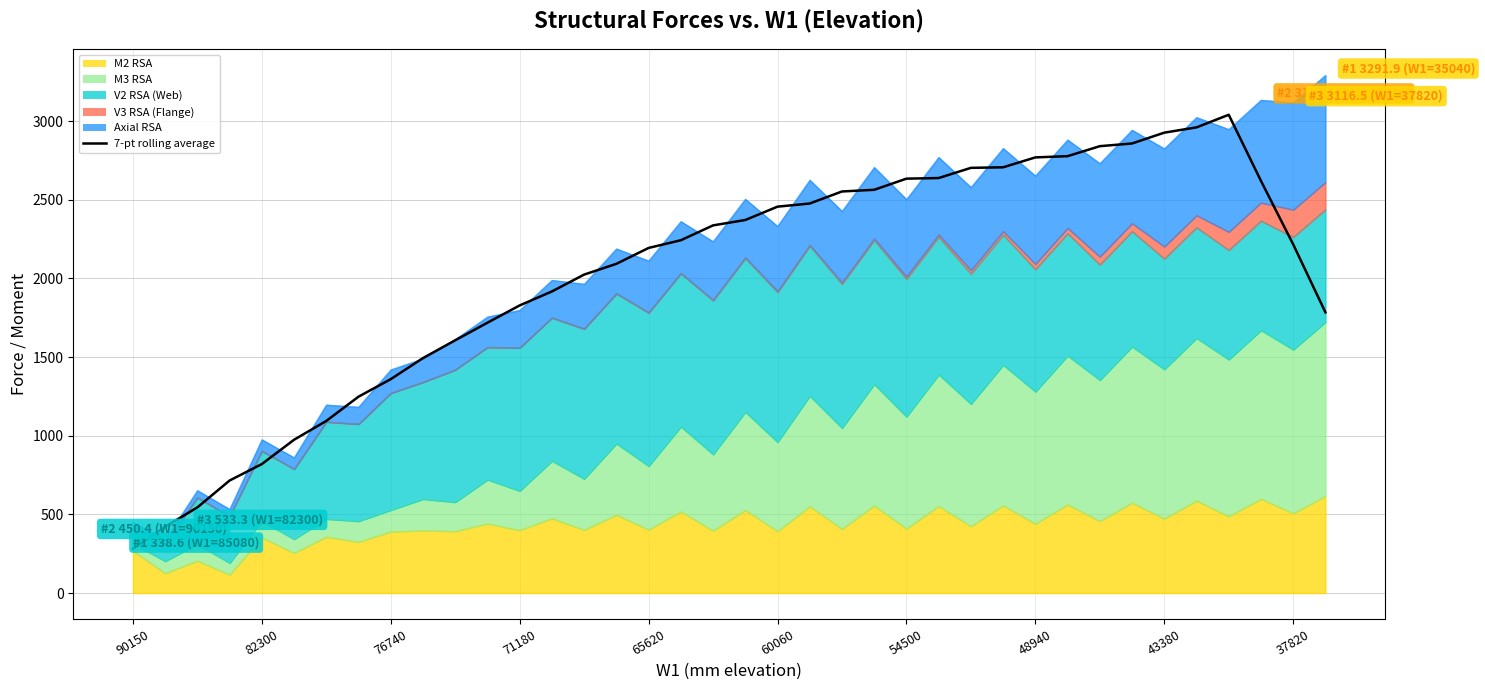

Approximately how many times larger is the value at 28 compared to 34?

0.9